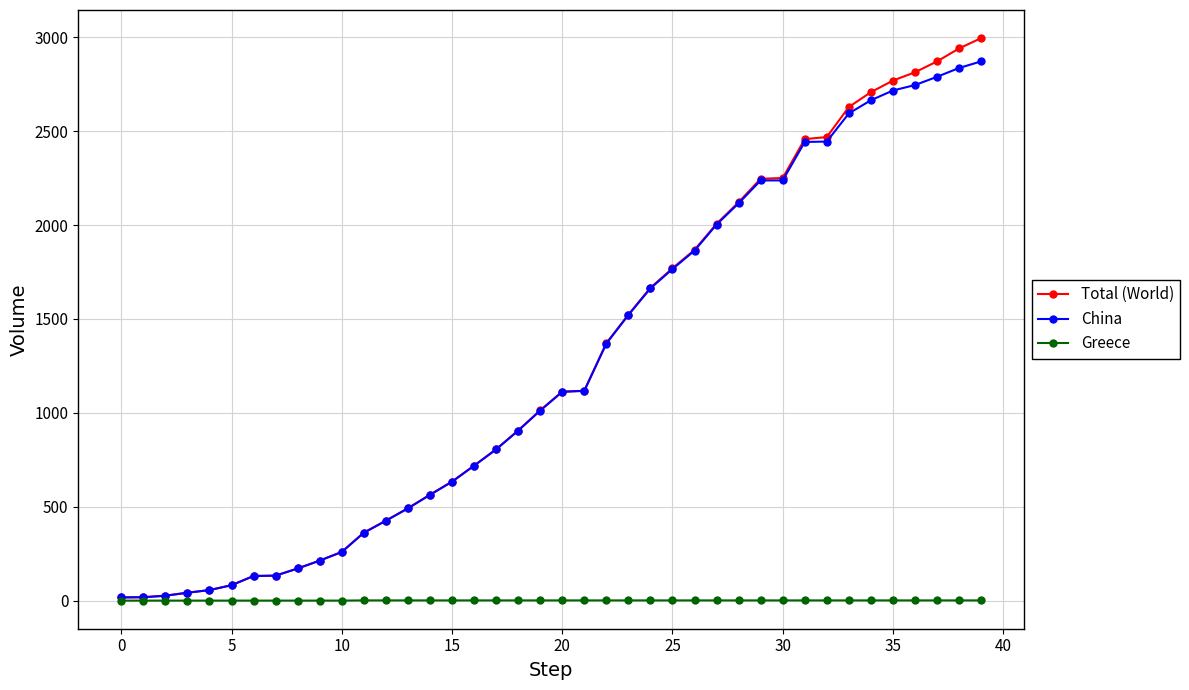

What are all the series names shown in the legend?

Total (World), China, Greece